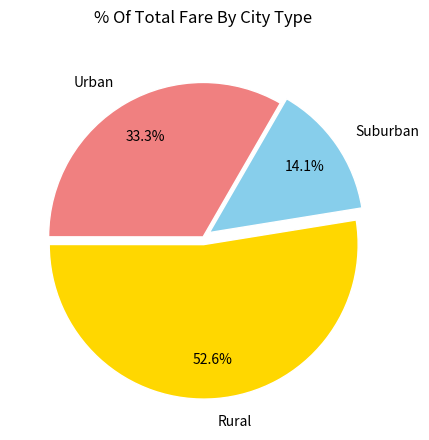

Which category has the smallest portion of the pie?

Suburban